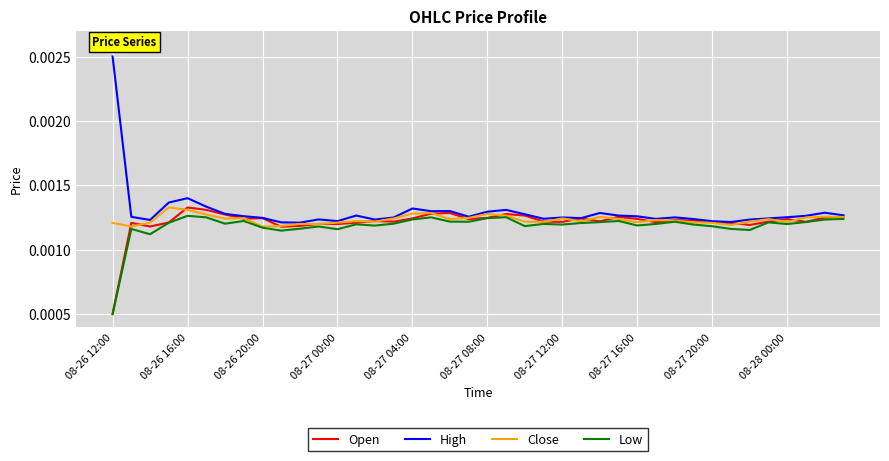

Which series has the widest spread of values?

High